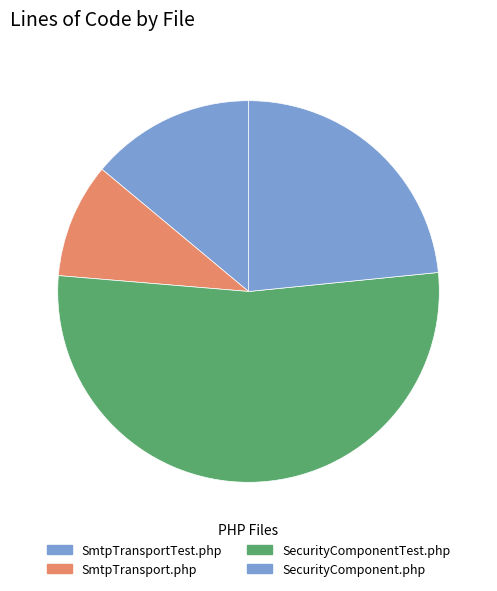

How many slices are in this pie chart?

4